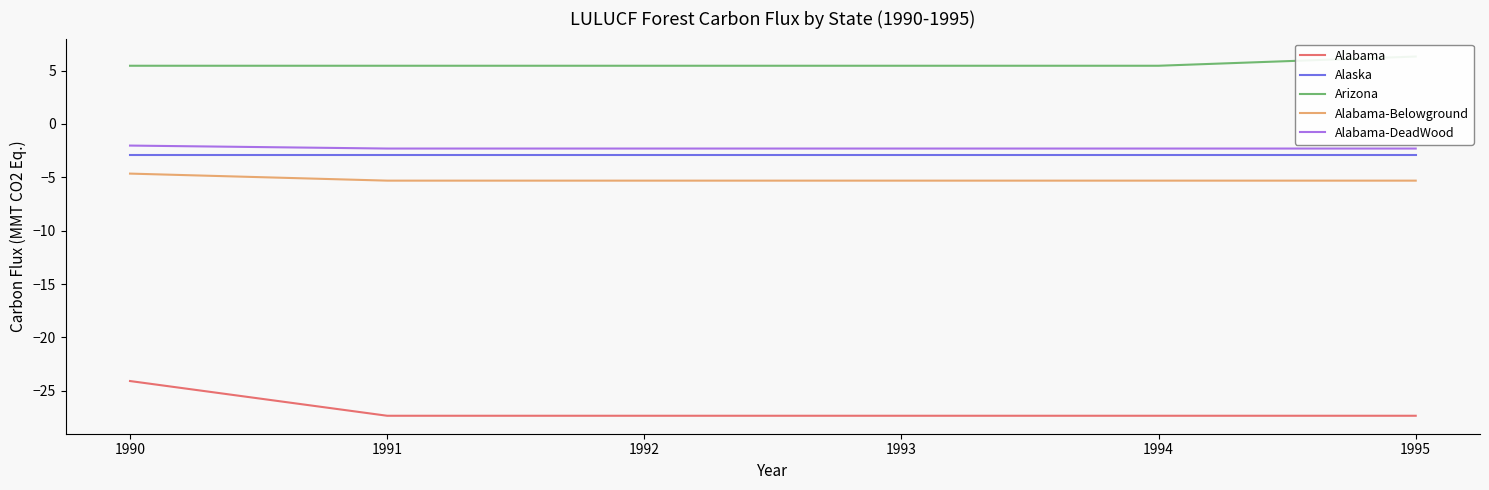

Reading left to right, what are all the values shown in this chart?

Alabama: 1990=-24.1	1991=-27.3	1992=-27.3	1993=-27.3	1994=-27.3	1995=-27.3
Alaska: 1990=-2.9	1991=-2.9	1992=-2.9	1993=-2.9	1994=-2.9	1995=-2.9
Arizona: 1990=5.5	1991=5.5	1992=5.5	1993=5.5	1994=5.5	1995=6.3
Alabama-Belowground: 1990=-4.6	1991=-5.3	1992=-5.3	1993=-5.3	1994=-5.3	1995=-5.3
Alabama-DeadWood: 1990=-2.0	1991=-2.3	1992=-2.3	1993=-2.3	1994=-2.3	1995=-2.3